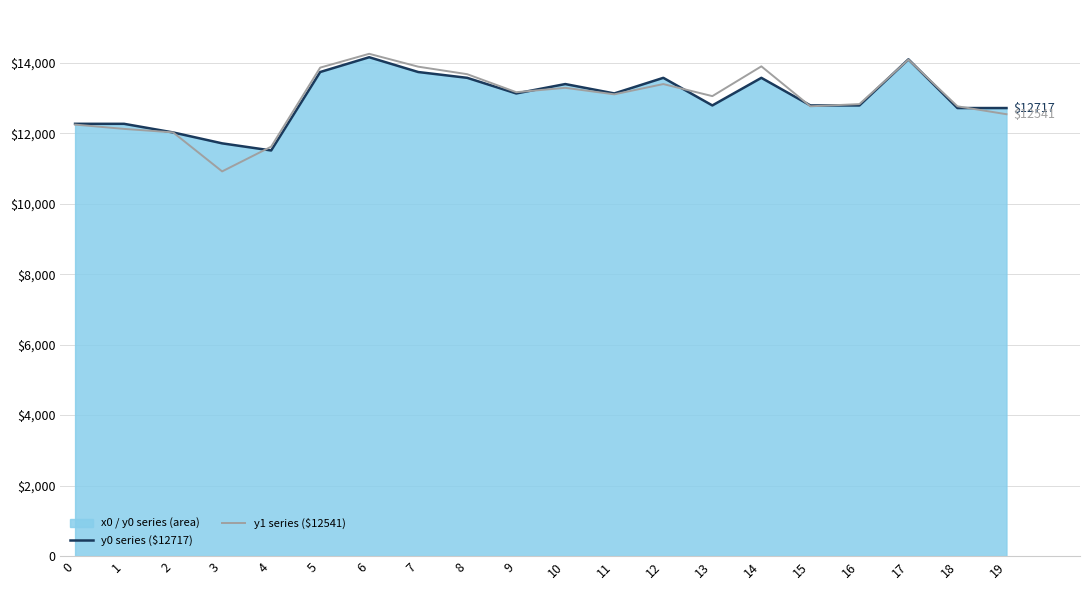

What is the value of the y1 series ($12541) point at the 4th from the left?

10918.6